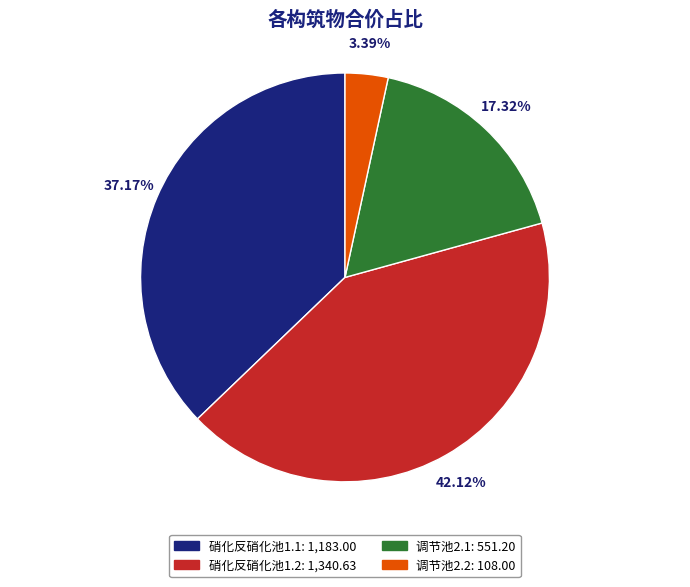

What percentage is the 调节池2.2 slice, to the nearest percent?

3%